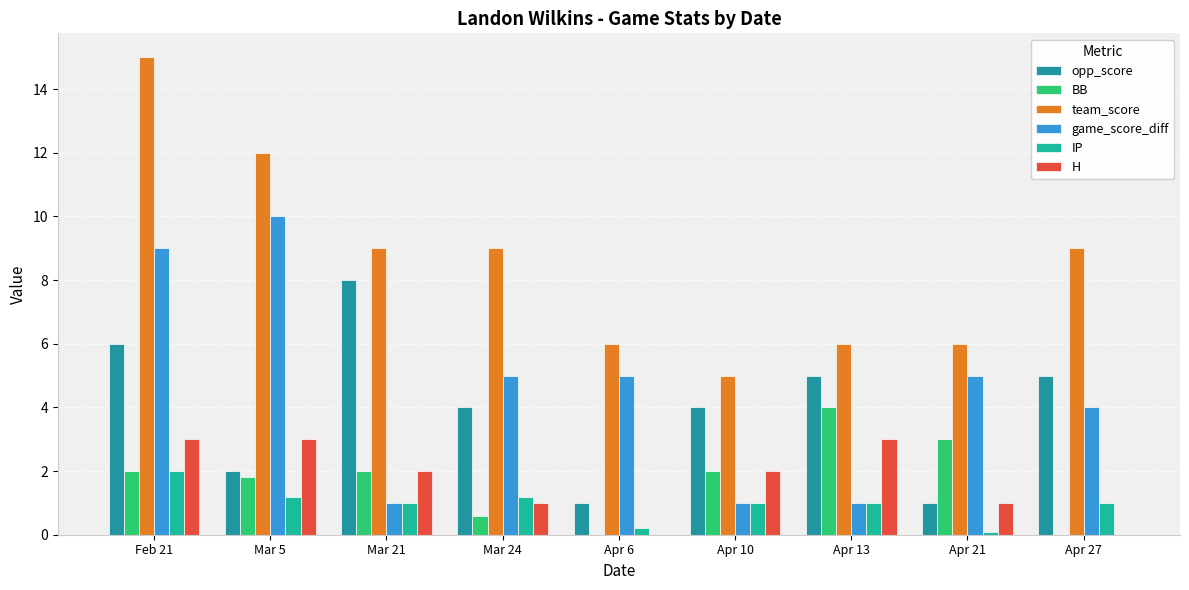

Which series has the largest total across all categories?

team_score